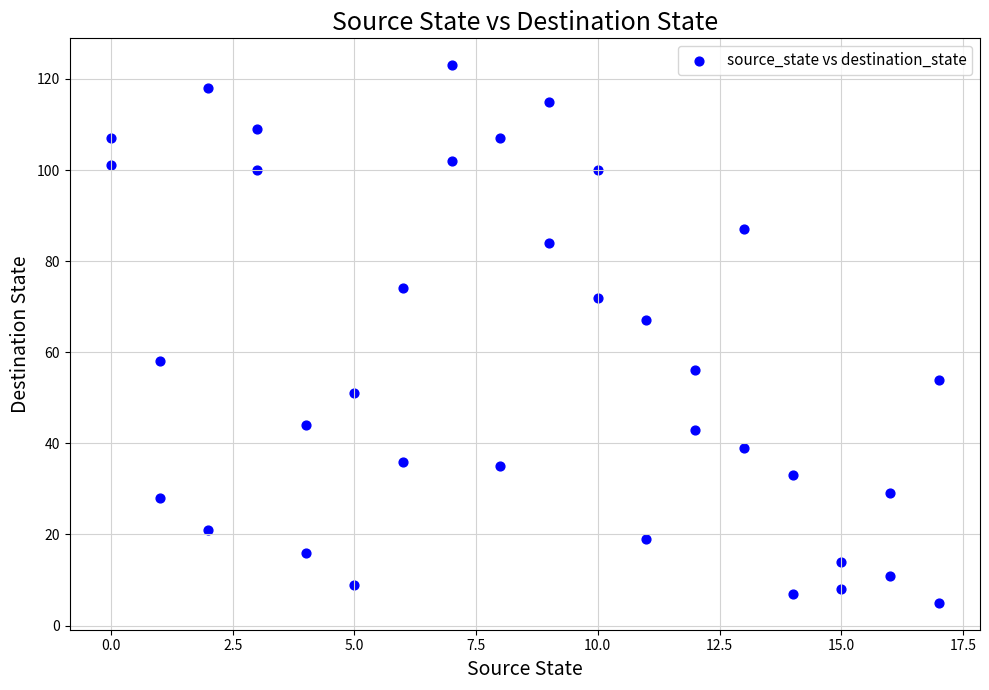

What is the range of Y values (max minus min)?

118